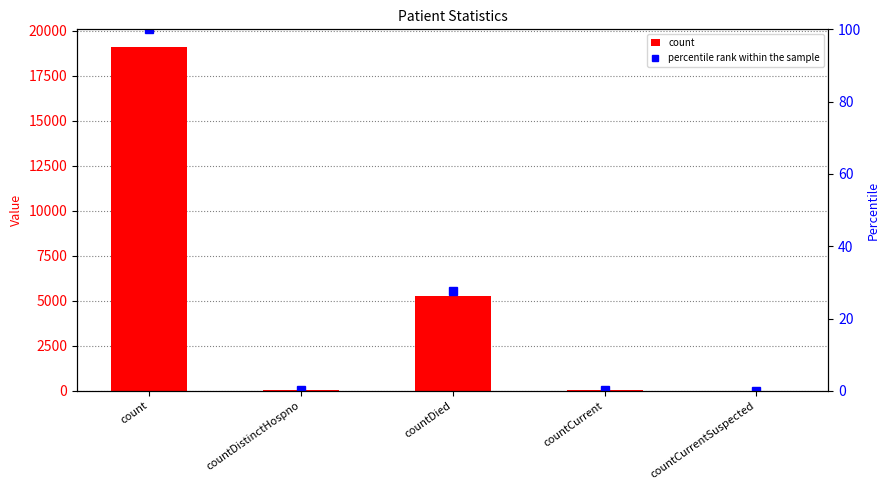

Reading left to right, what are all the values shown in this chart?

count: 19113.0	31.0	5276.0	43.0	0.0
percentile rank within the sample: 100.0	0.2	27.6	0.2	0.0